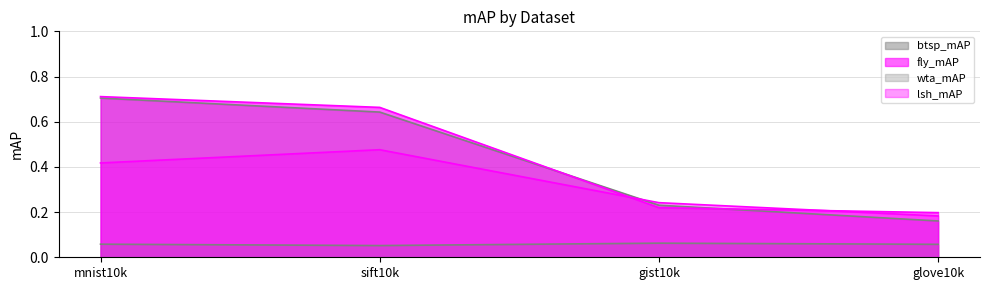

Which series has the largest range (max minus min)?

btsp_mAP